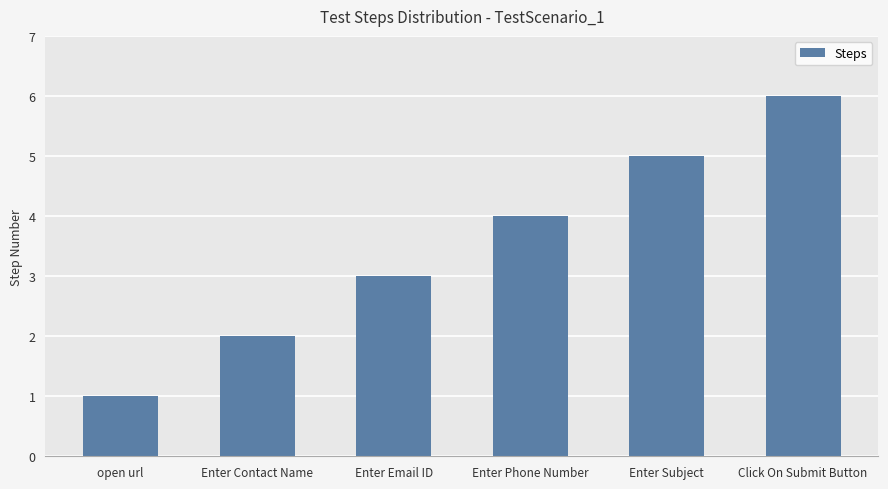

What is the difference between the maximum and minimum values?

5